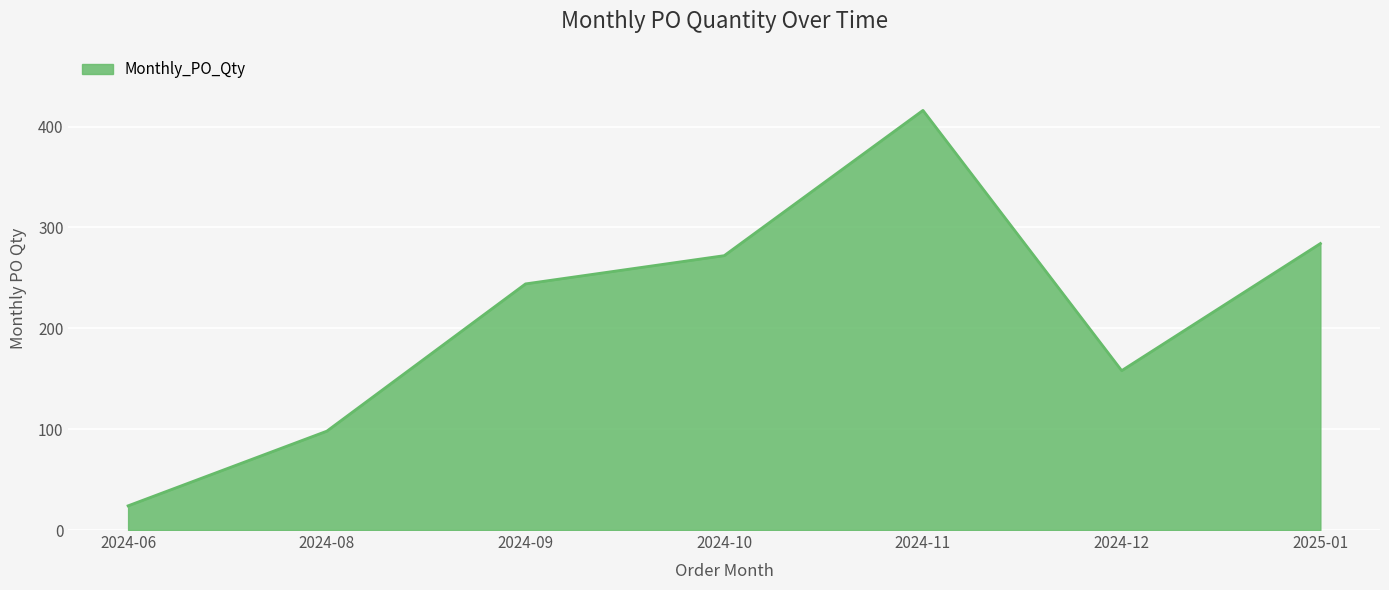

List the labels in order of value, smallest first.

2024-06, 2024-08, 2024-12, 2024-09, 2024-10, 2025-01, 2024-11